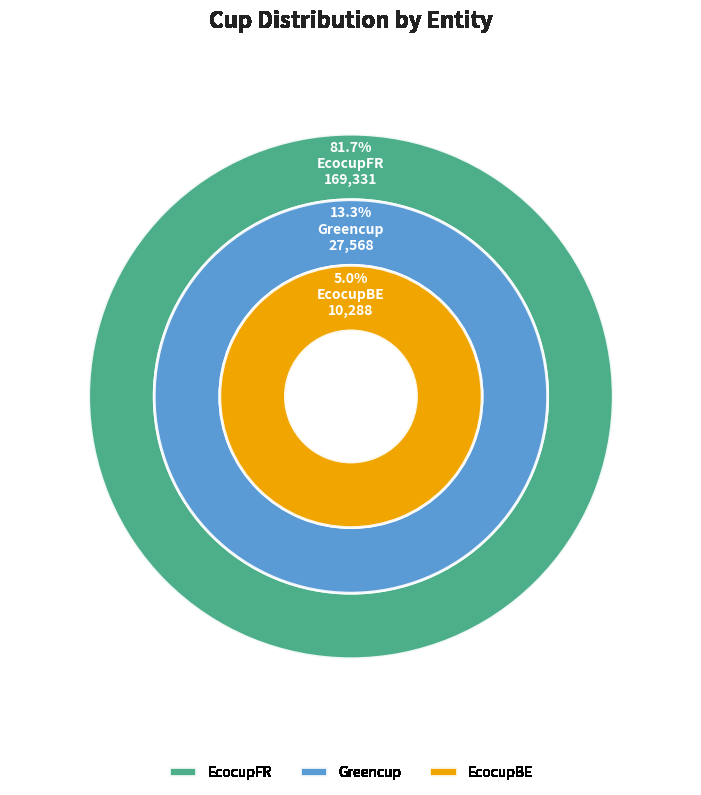

Rank the categories by value from lowest to highest.

EcocupBE, Greencup, EcocupFR